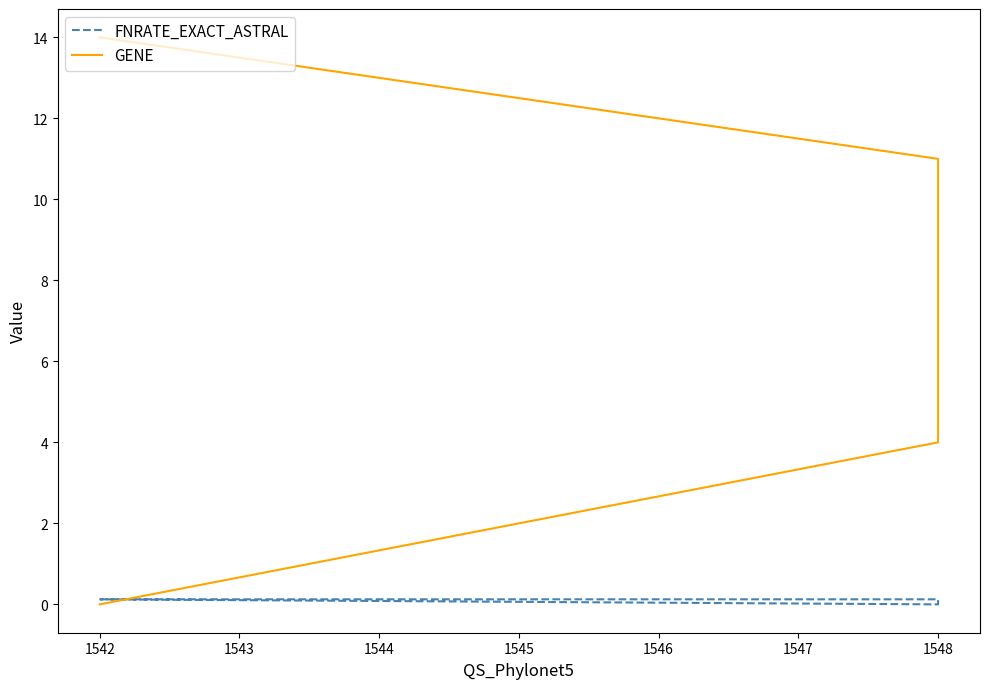

What is the value of the FNRATE_EXACT_ASTRAL point at the 2nd from the left?

0.1